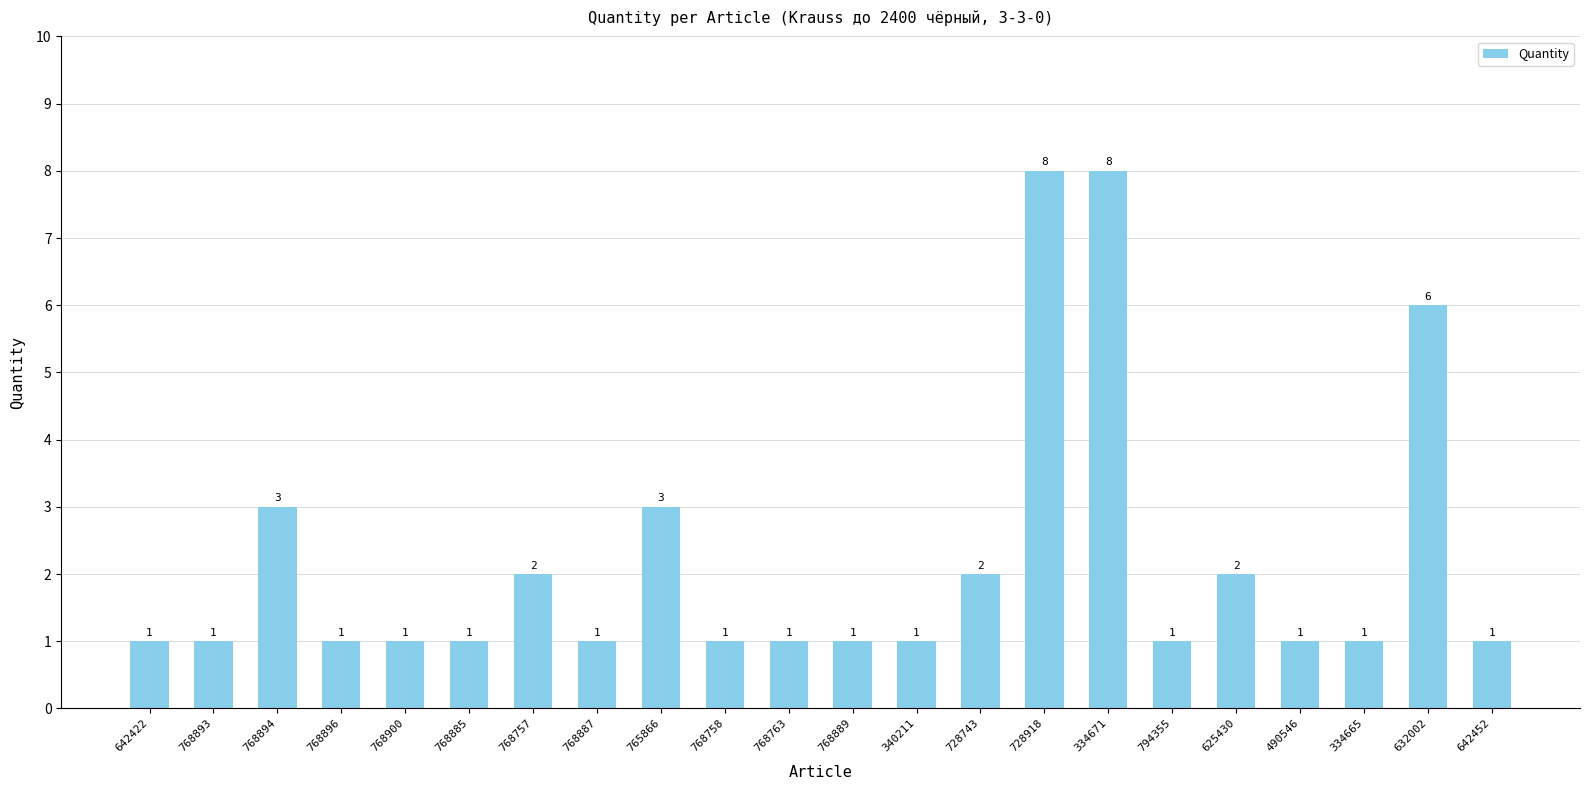

What is the difference between the maximum and second lowest values?

7